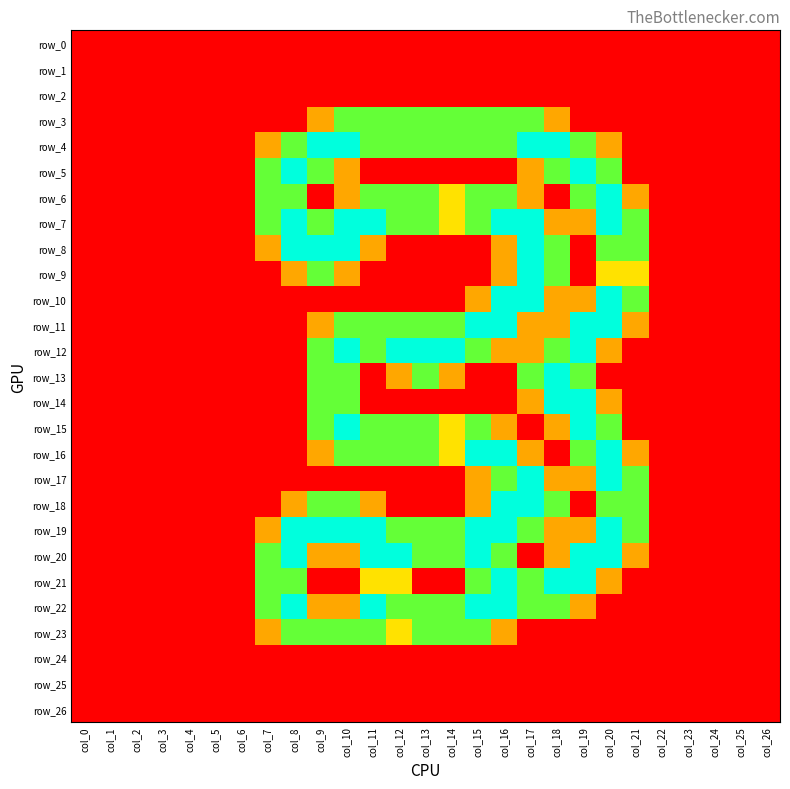

Which series changed the most between col_12 and col_25?

row_12